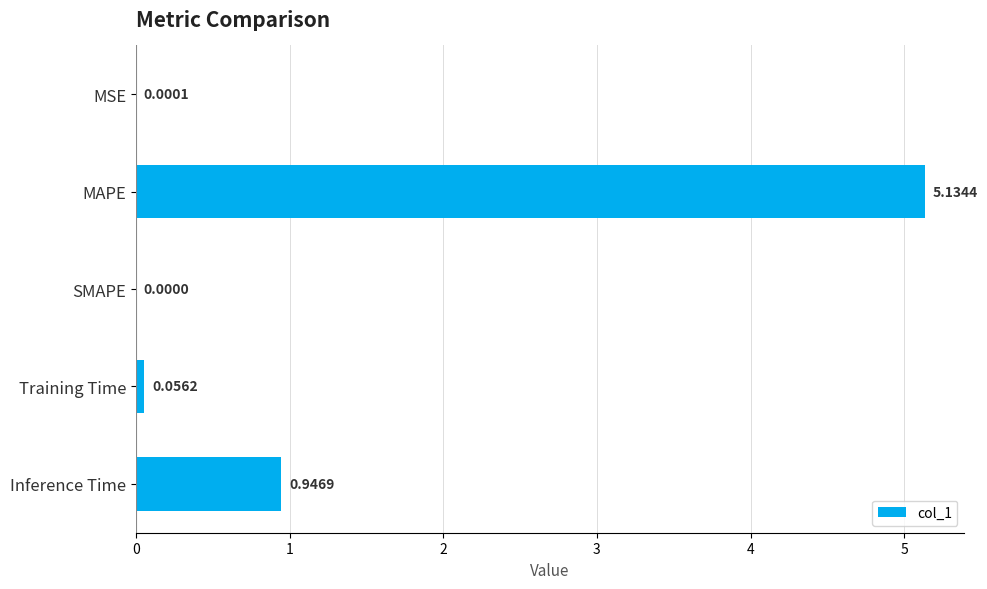

Where is the data nearest to the value 2?

Inference Time